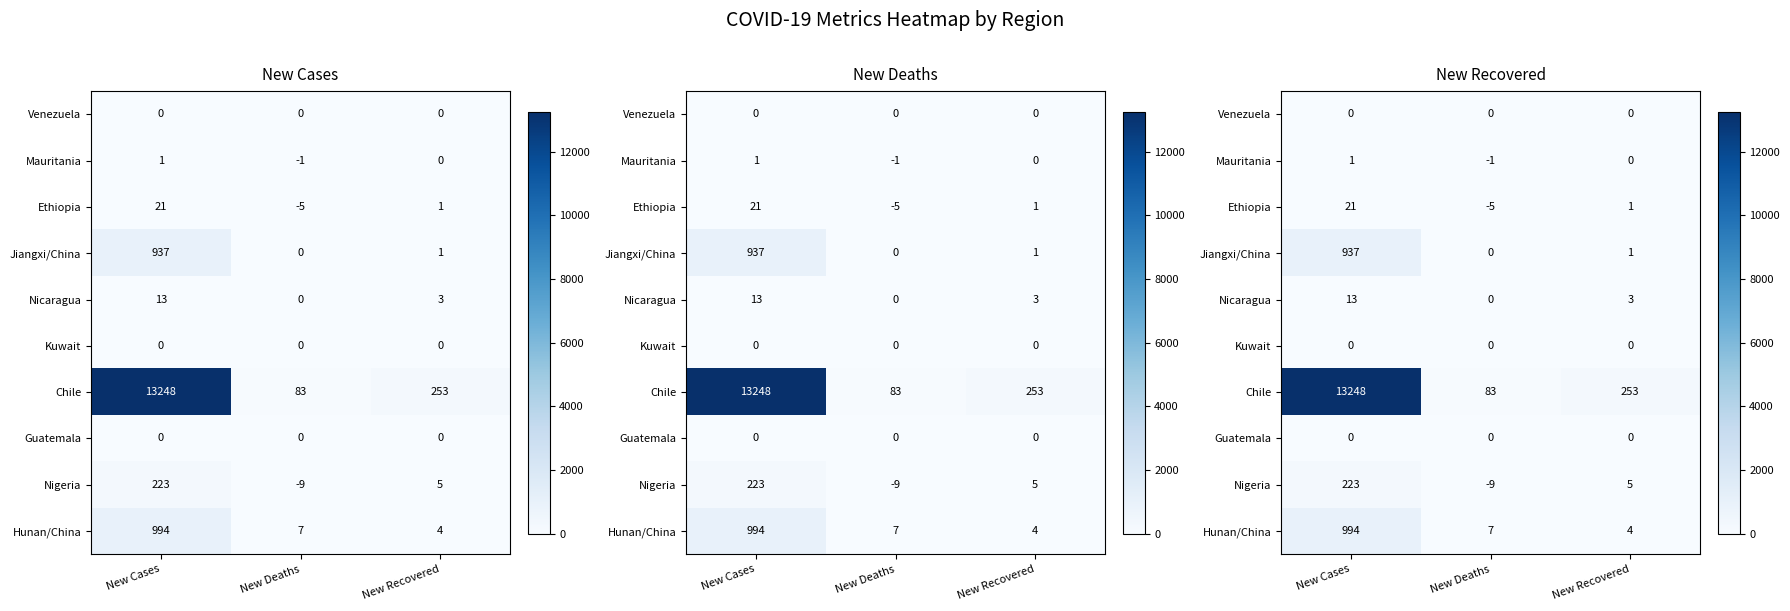

Between New Deaths and New Recovered, which series saw the biggest shift?

Chile